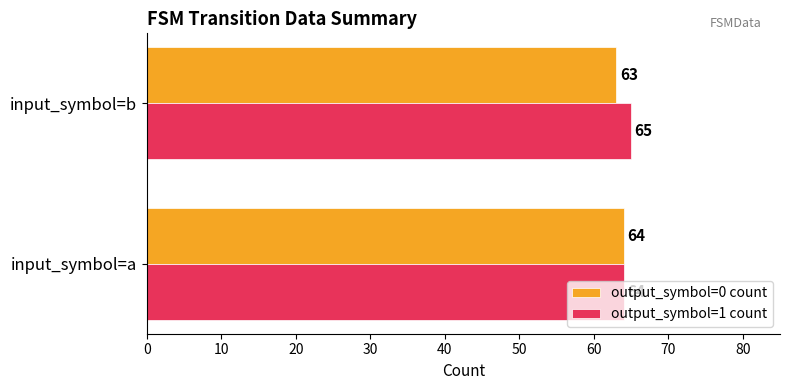

What are all the series names shown in the legend?

output_symbol=0 count, output_symbol=1 count